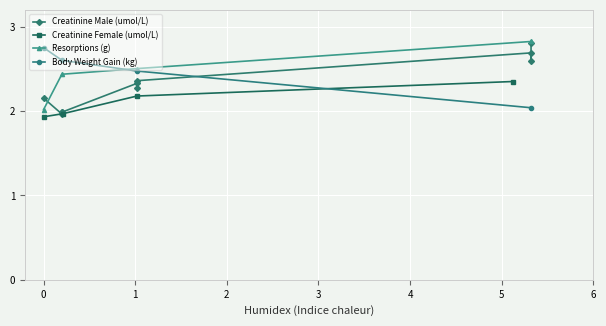

At how many categories does at least one series exceed 2?

4